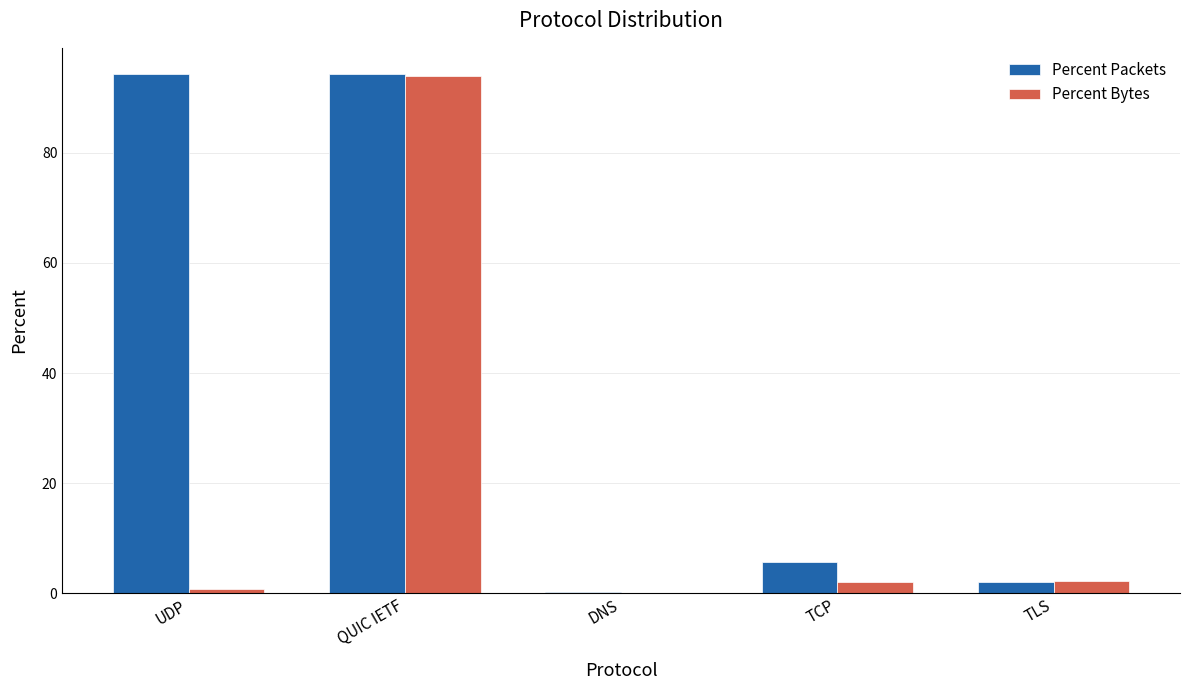

How many groups of bars are there?

5